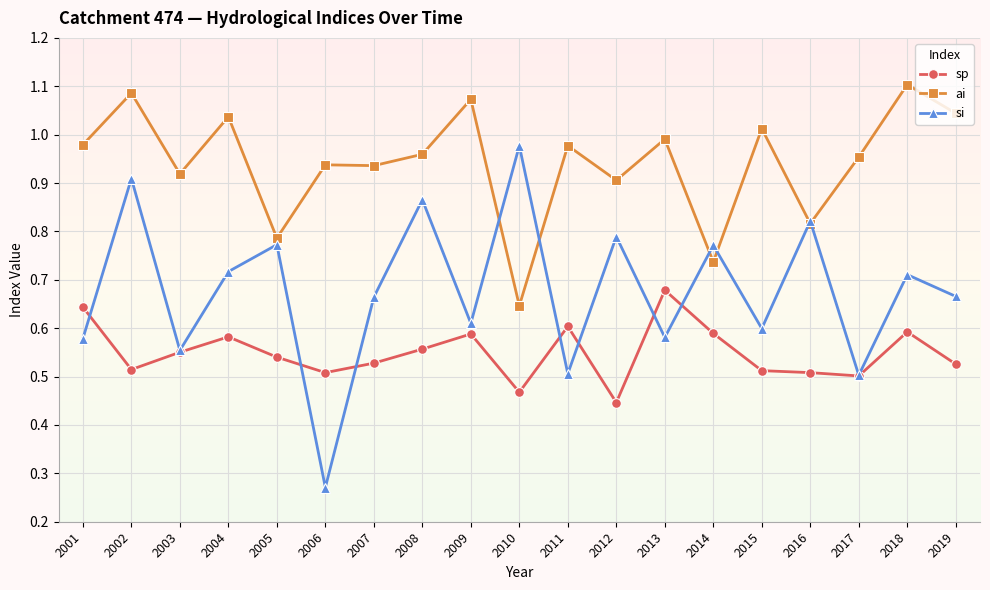

Is the value of sp at 2011 greater than the value of si at 2008?

No